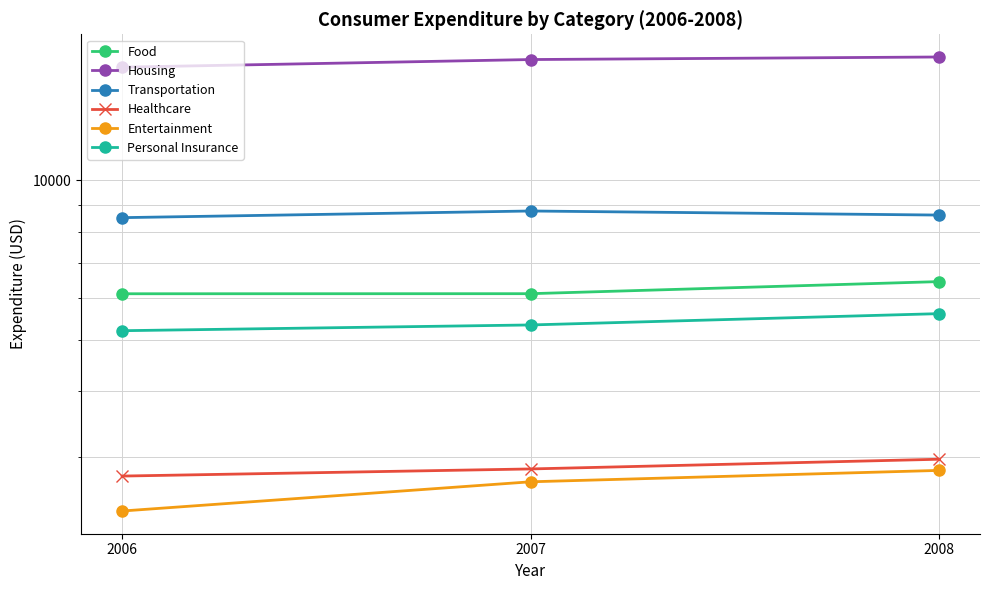

How many series are shown in this chart?

6